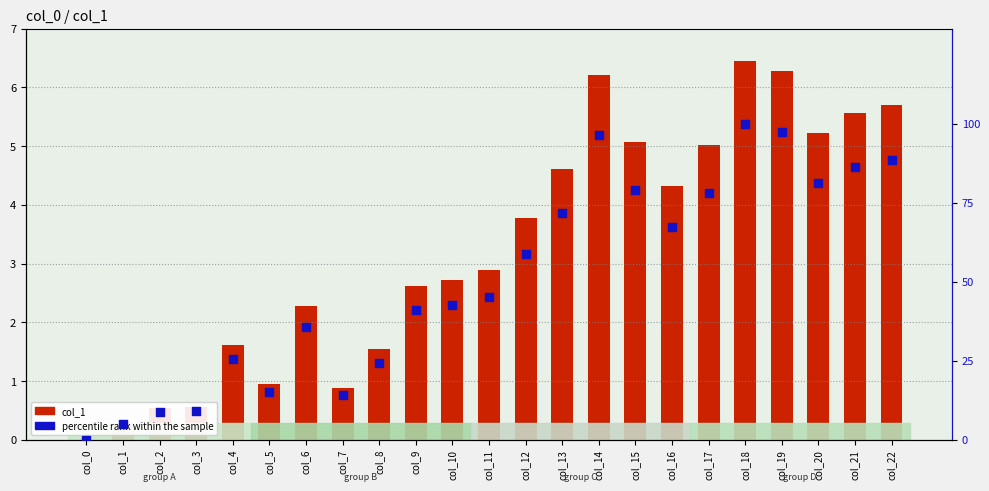

Which series has the largest total across all categories?

percentile rank within the sample